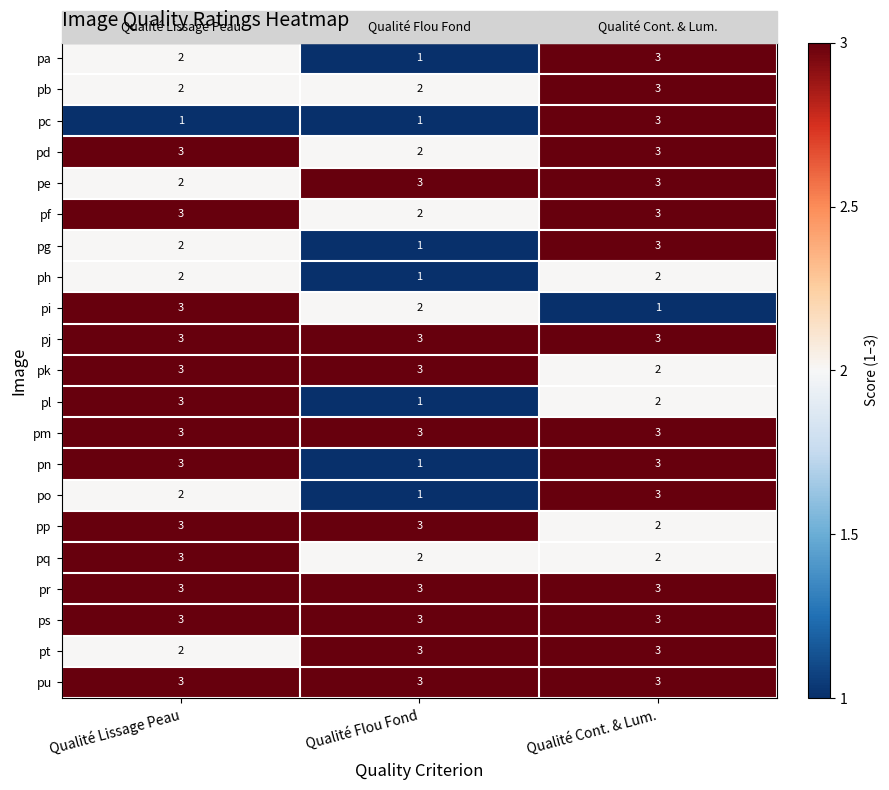

Which category has the lowest value in the pi series?

Qualité Cont. & Lum.